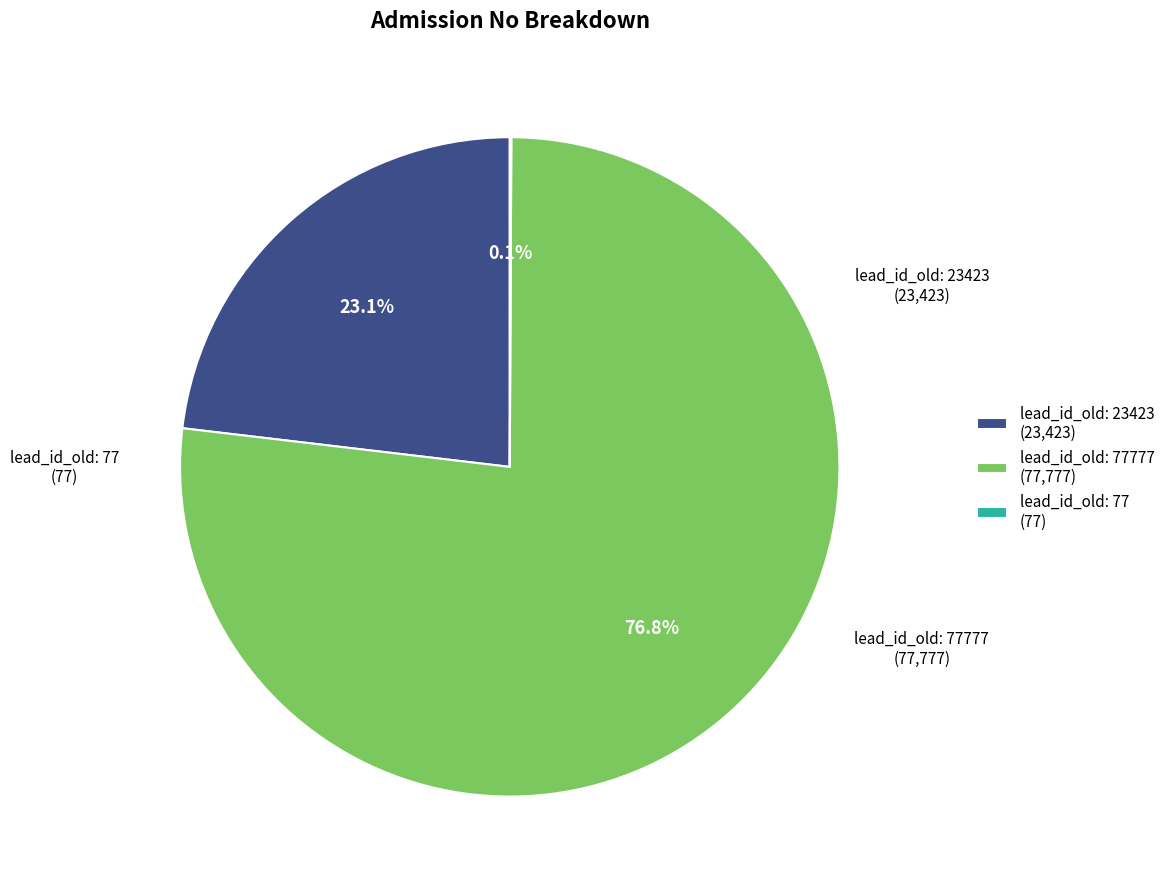

Is the sum of lead_id_old: 77777 (77,777) and lead_id_old: 23423 (23,423) greater than half?

Yes